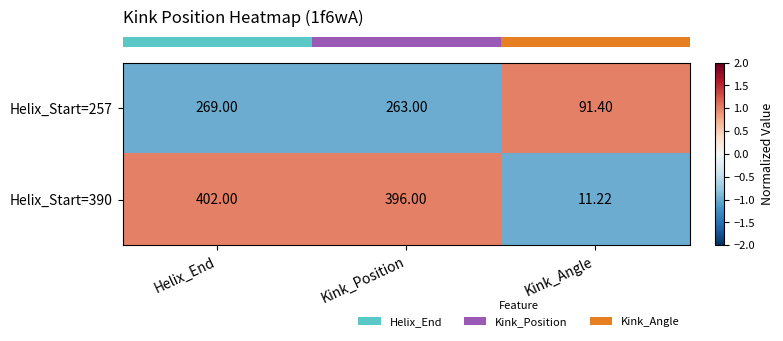

At which category is the sum across all series the highest?

Helix_End